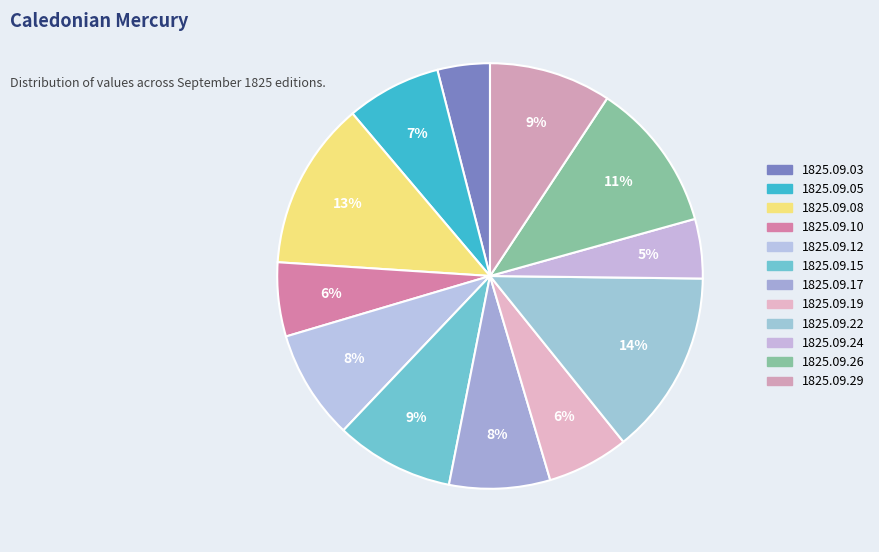

To the nearest percent, what portion does 1825.09.26 represent?

11%